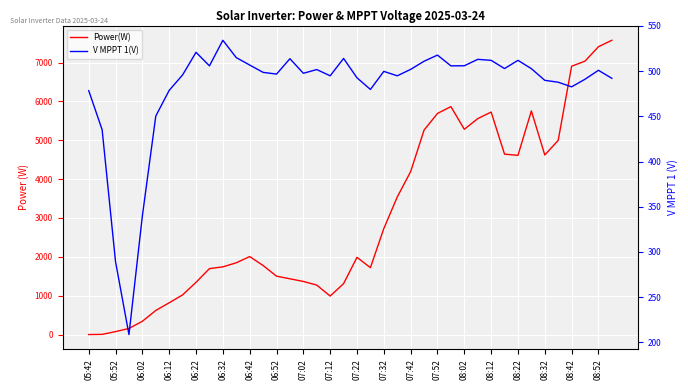

Is the value of V MPPT 1(V) at 08:32 greater than the value of Power(W) at 20?

No